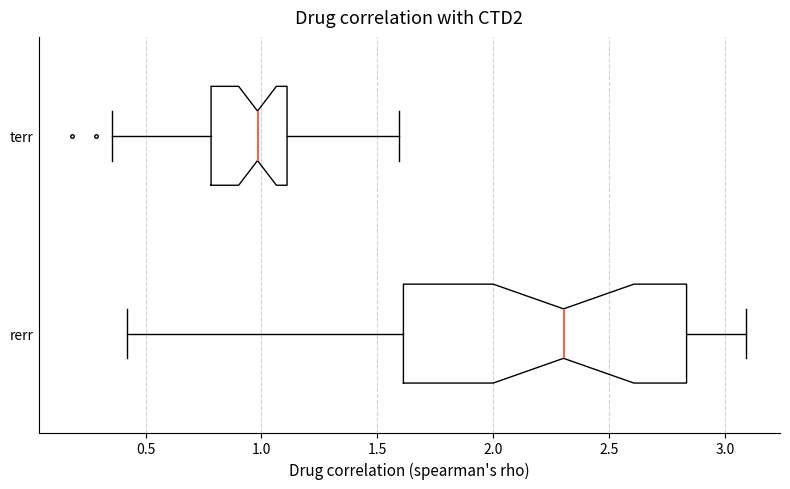

Where does the median line of the box for rerr sit on the x-axis? The values are not printed on the chart, so give them approximately, as read against the axis.

2.30